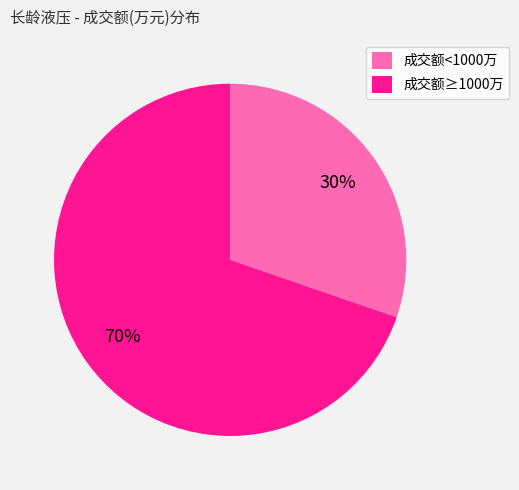

To the nearest percent, what is the combined percentage of 成交额≥1000万 and 成交额<1000万?

100%